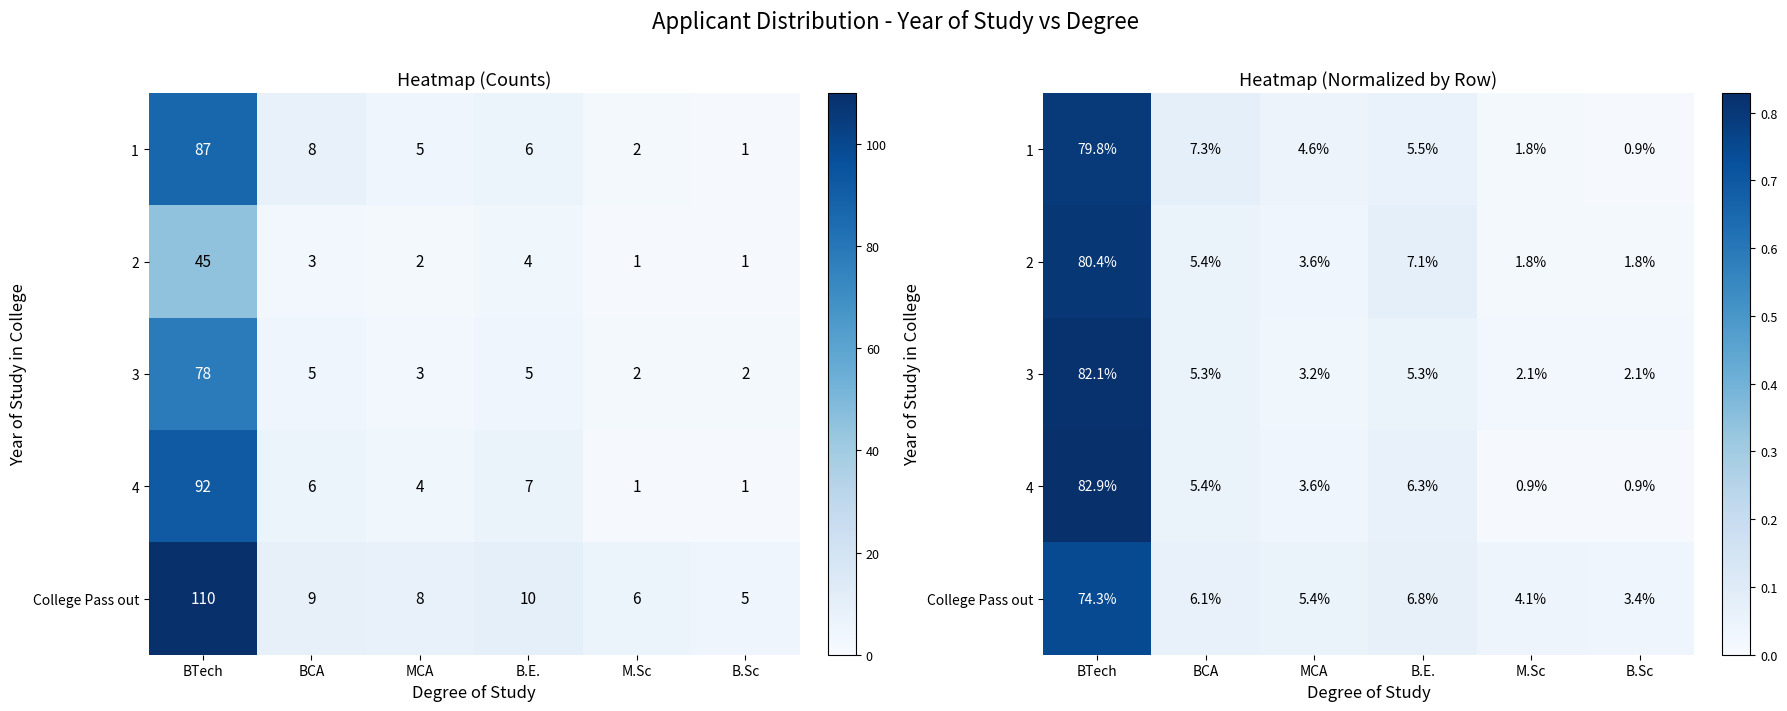

What is the difference between the maximum and minimum values in the 2 series?

0.8